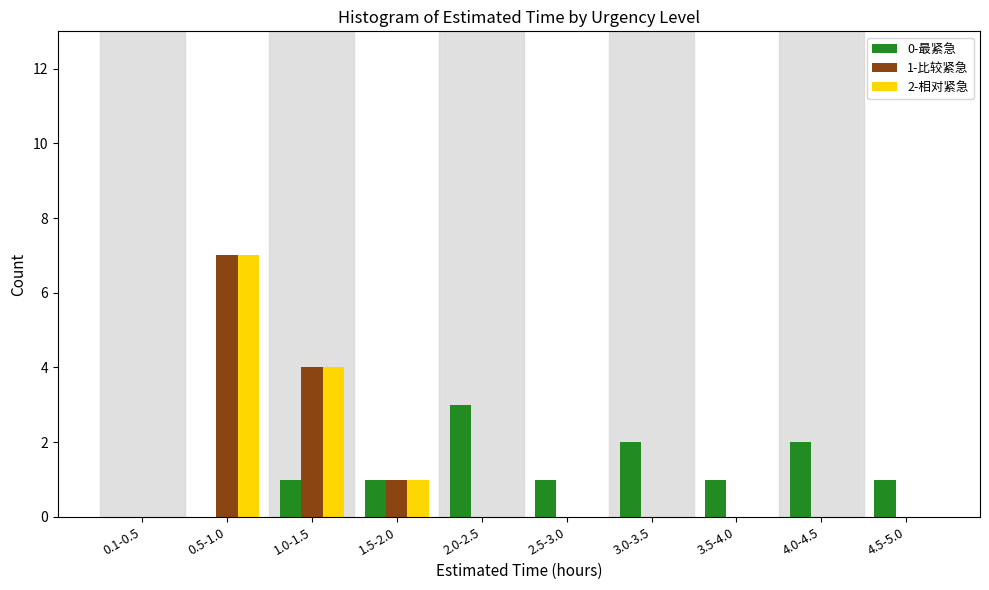

Reading right to left, list all the values displayed in this chart.

0-最紧急: 4.5-5.0=1	4.0-4.5=2	3.5-4.0=1	3.0-3.5=2	2.5-3.0=1	2.0-2.5=3	1.5-2.0=1	1.0-1.5=1	0.5-1.0=0	0.1-0.5=0
1-比较紧急: 4.5-5.0=0	4.0-4.5=0	3.5-4.0=0	3.0-3.5=0	2.5-3.0=0	2.0-2.5=0	1.5-2.0=1	1.0-1.5=4	0.5-1.0=7	0.1-0.5=0
2-相对紧急: 4.5-5.0=0	4.0-4.5=0	3.5-4.0=0	3.0-3.5=0	2.5-3.0=0	2.0-2.5=0	1.5-2.0=1	1.0-1.5=4	0.5-1.0=7	0.1-0.5=0